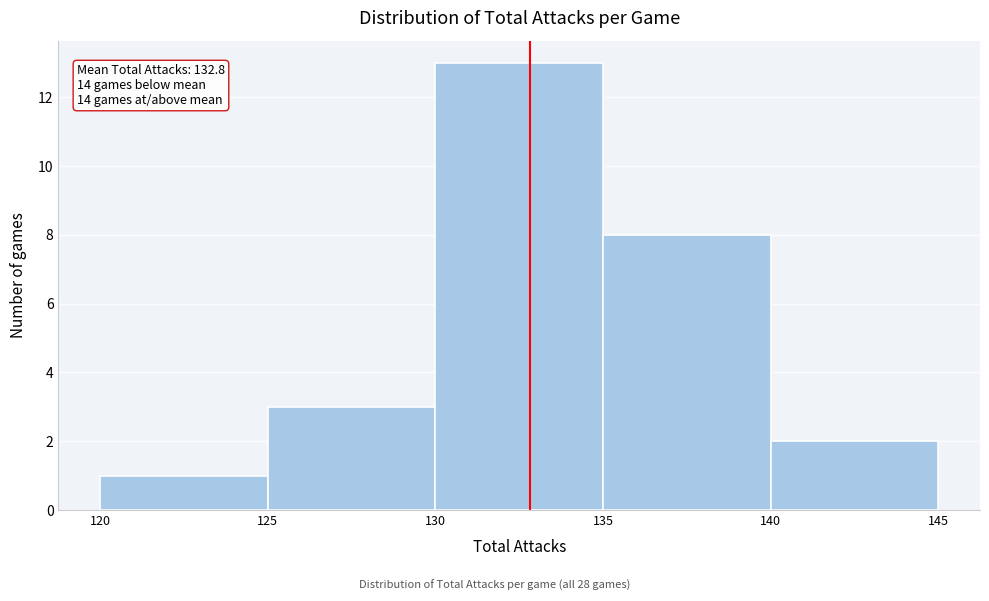

Which range on the x-axis has the tallest bar?

130 to 135